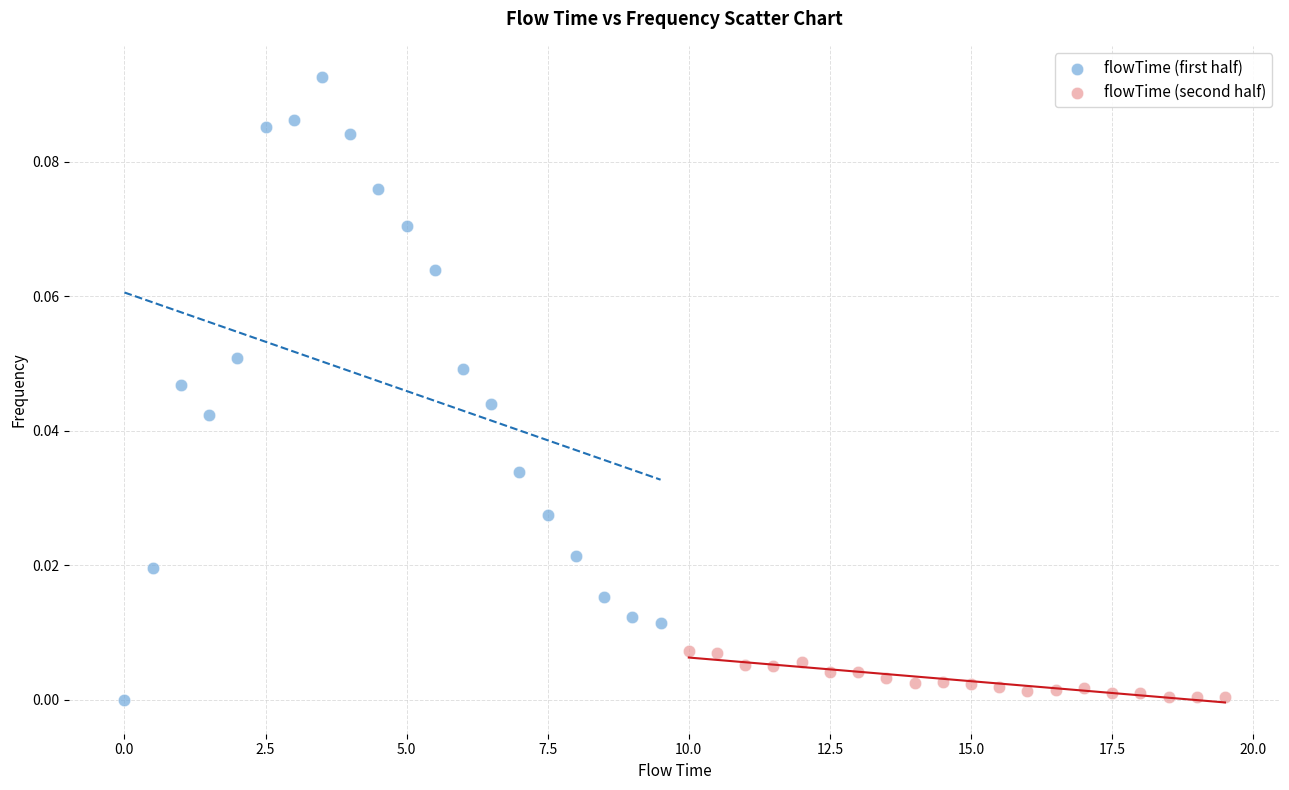

Which series has the widest spread of Y values?

flowTime (first half)